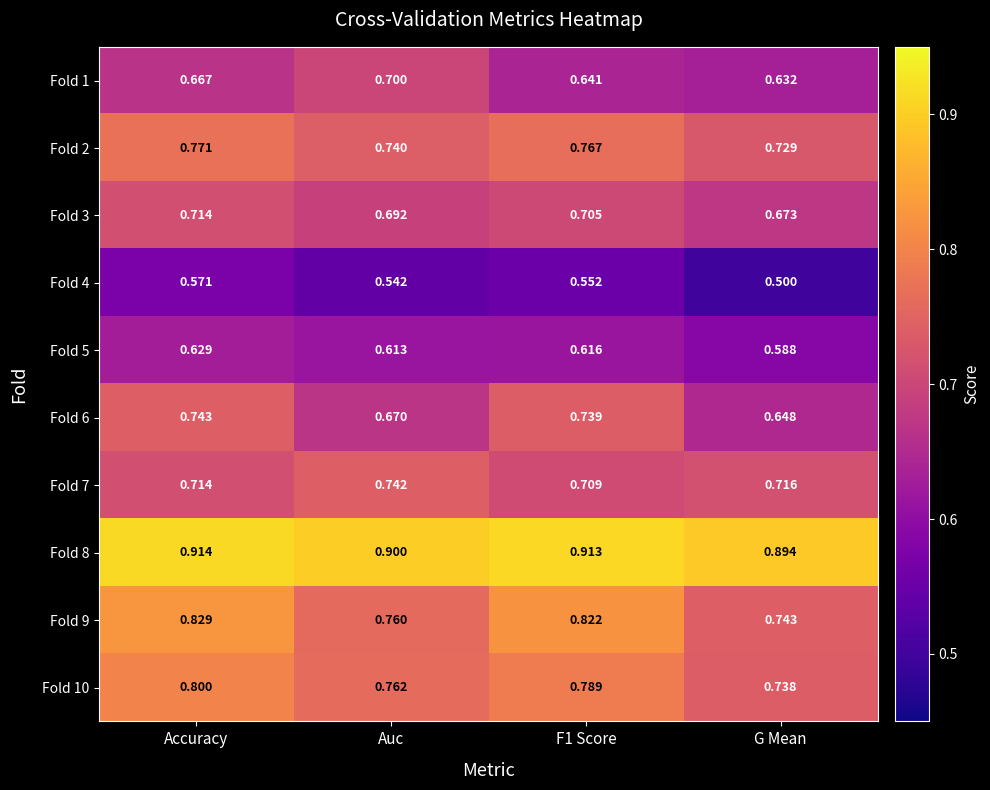

Is the value of Fold 2 at G Mean greater than the value of Fold 1 at F1 Score?

Yes